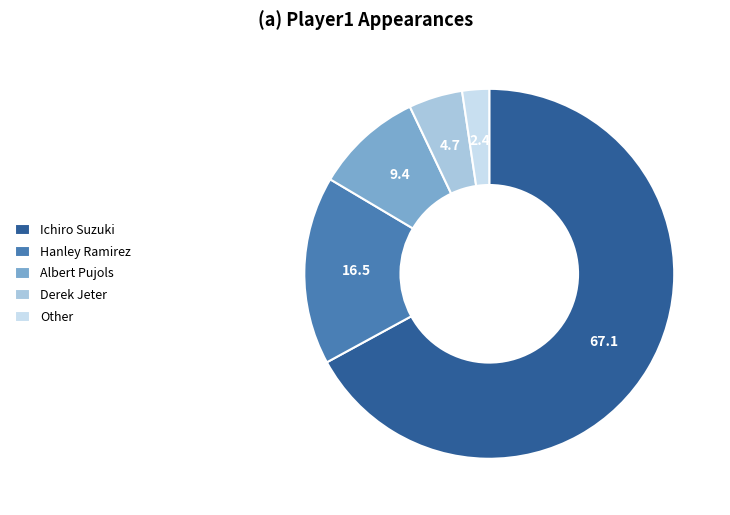

Combined, do Hanley Ramirez and Albert Pujols account for over 50%?

No